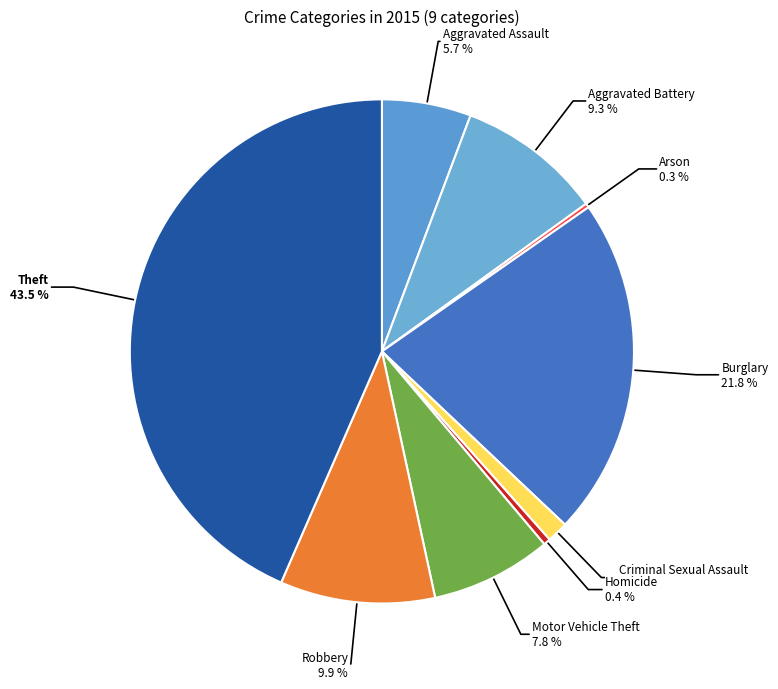

Is Criminal Sexual Assault the majority of the pie?

No